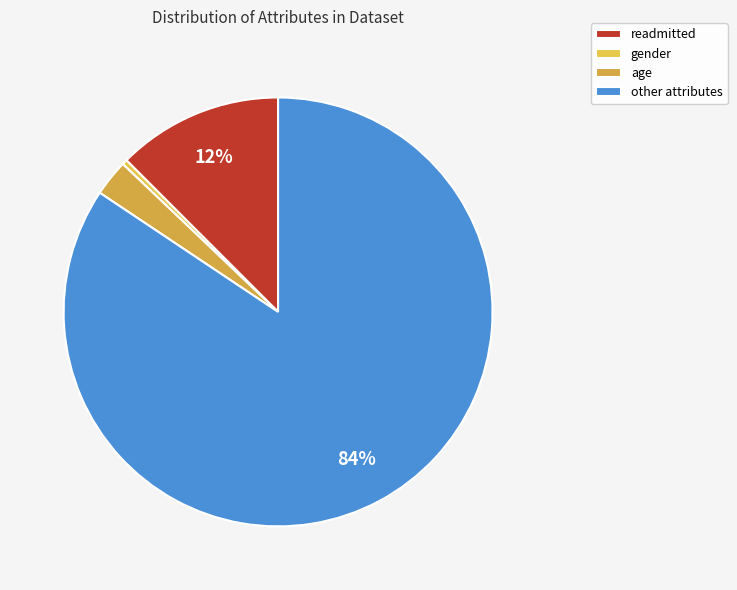

Is there a majority slice in this chart?

Yes